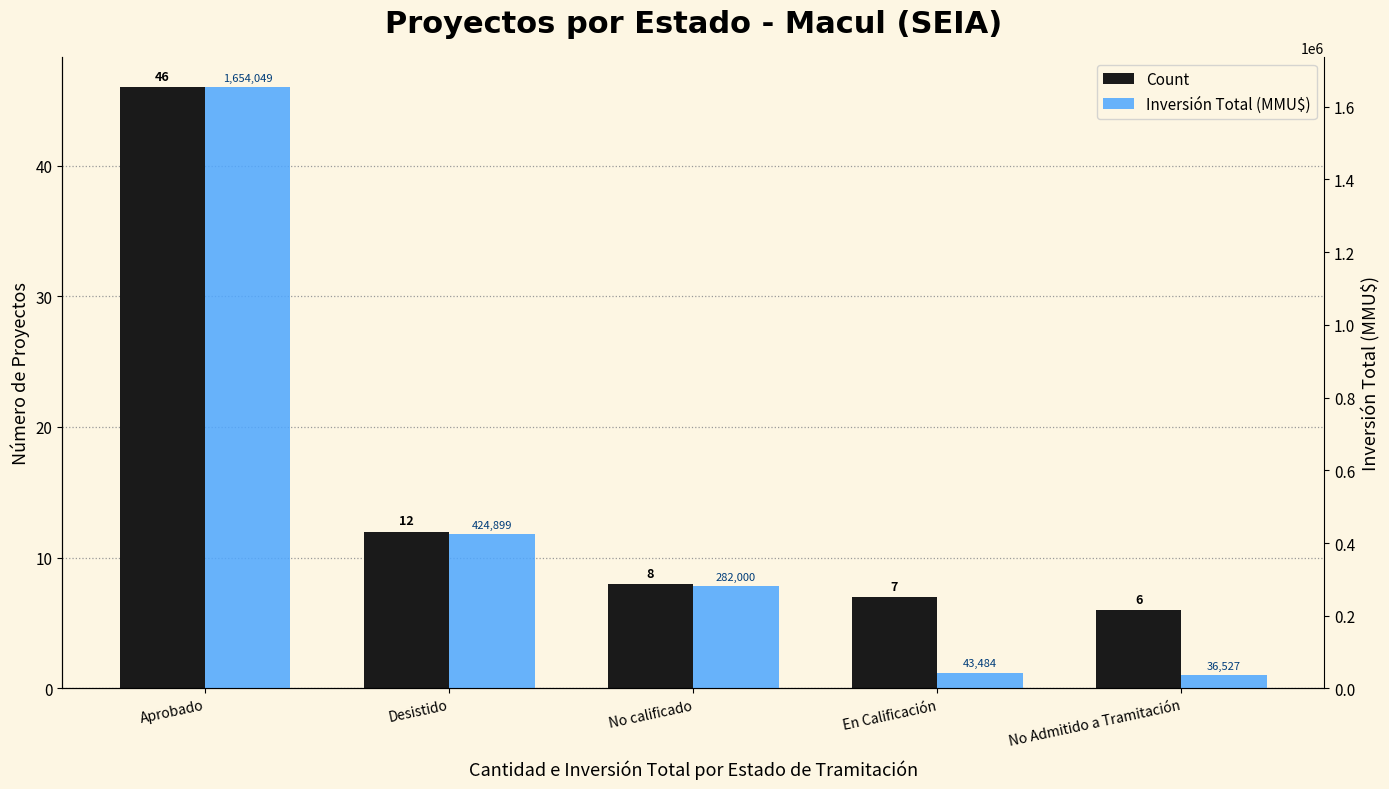

Which category has the lowest value in the Inversión Total (MMU$) series?

No Admitido a Tramitación